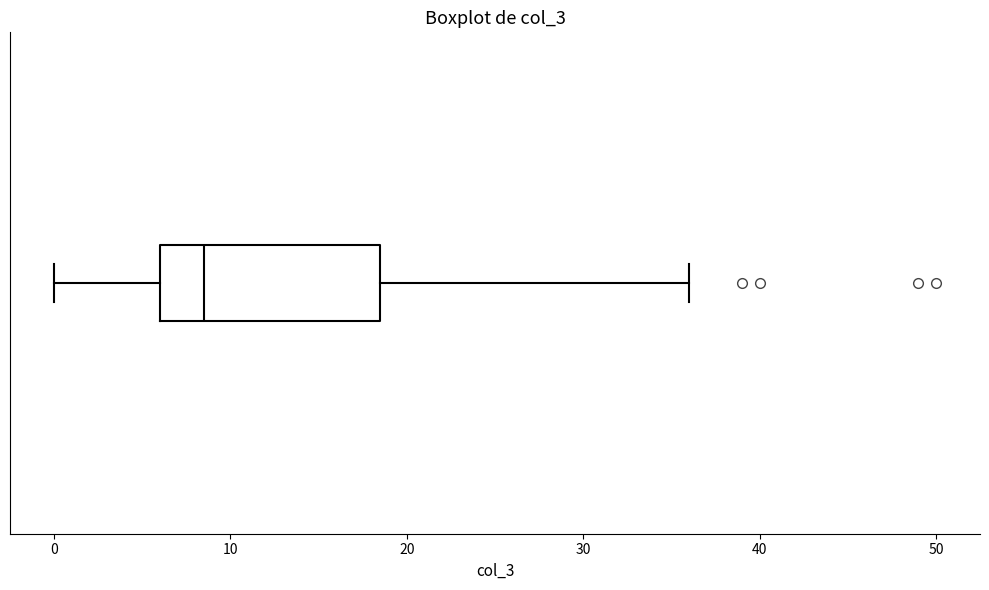

Transcribe this box plot: give where the median line is, the range the box spans, and where the two whiskers end, as read against the x-axis. The values are not printed on the chart, so give them approximately, as read against the axis.

median 9, box 6 to 19, whiskers 0 to 36